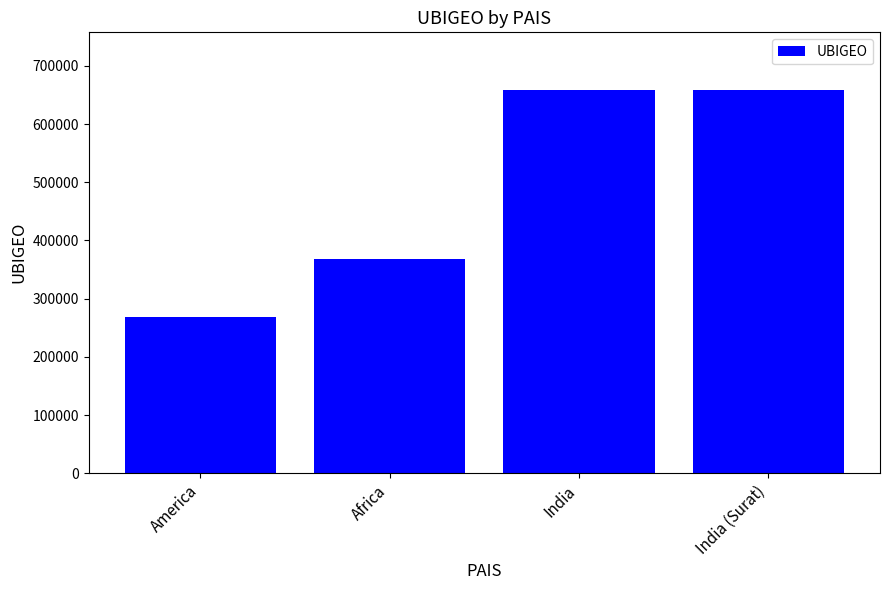

How many bars are there in total?

4